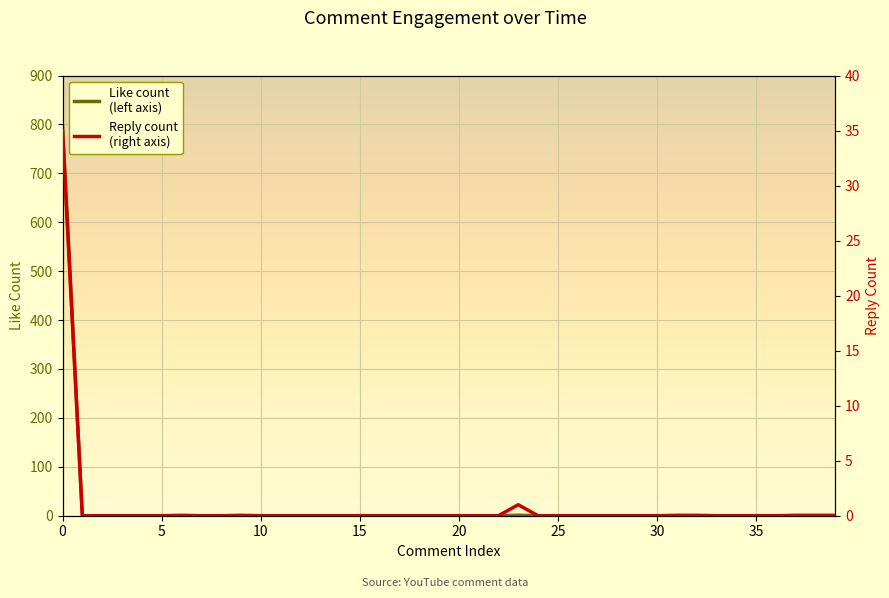

List the series in order of their overall mean, lowest first.

Reply count
(right axis), Like count
(left axis)